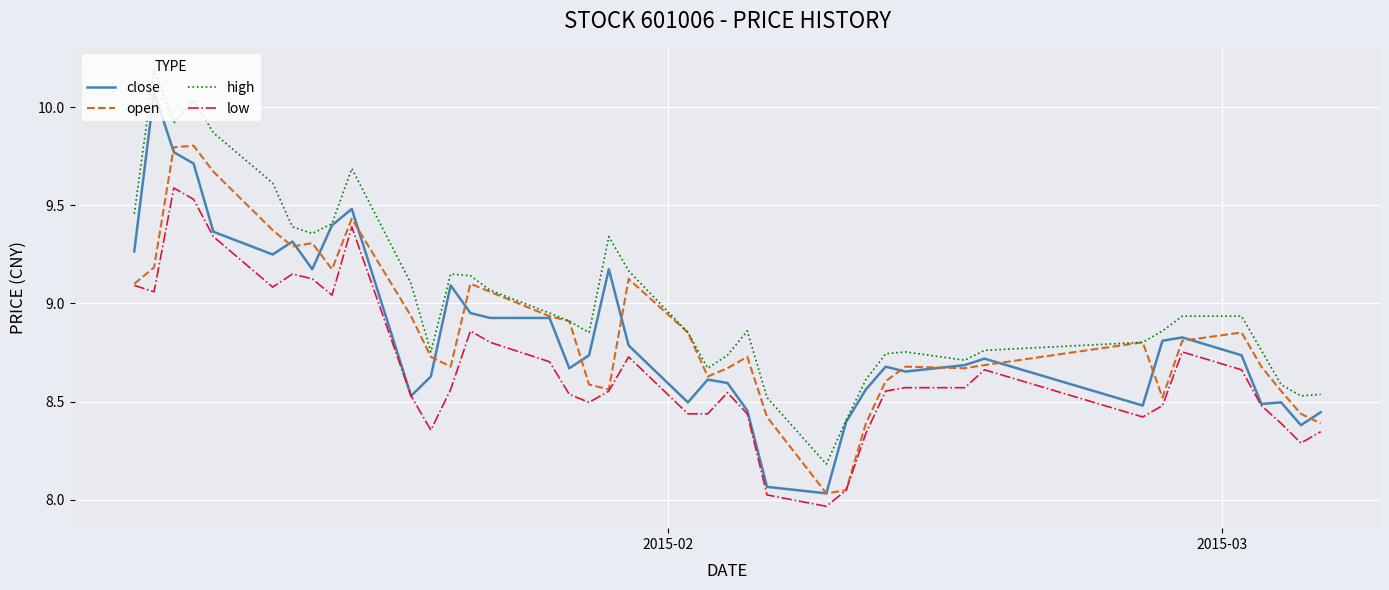

Which series has the largest range (max minus min)?

close